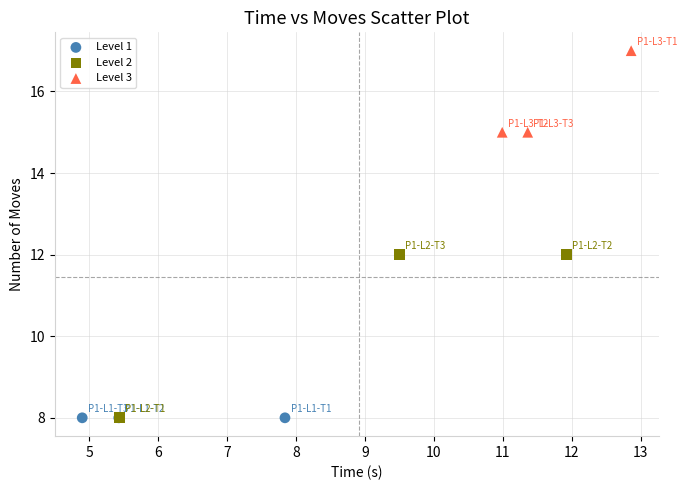

Which series contains the highest Y value?

Level 3